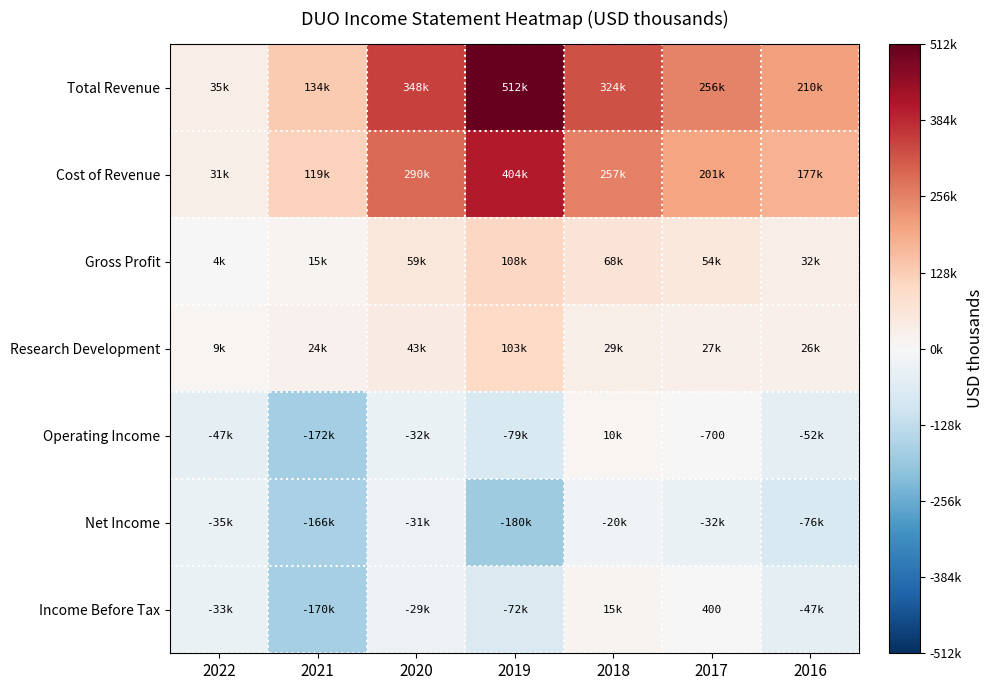

Rank the series by their maximum value, from lowest to highest.

Net Income, Operating Income, Income Before Tax, Research Development, Gross Profit, Cost of Revenue, Total Revenue